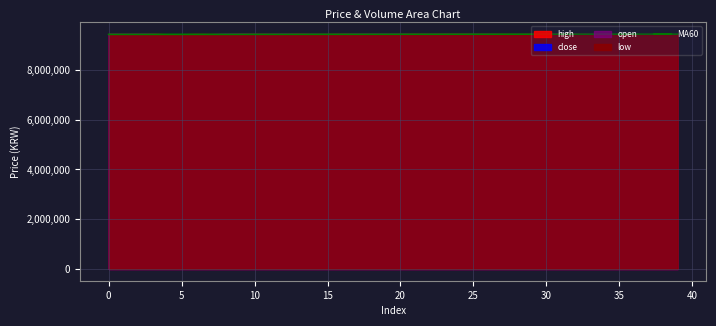

What is the maximum value for MA60?

9431600